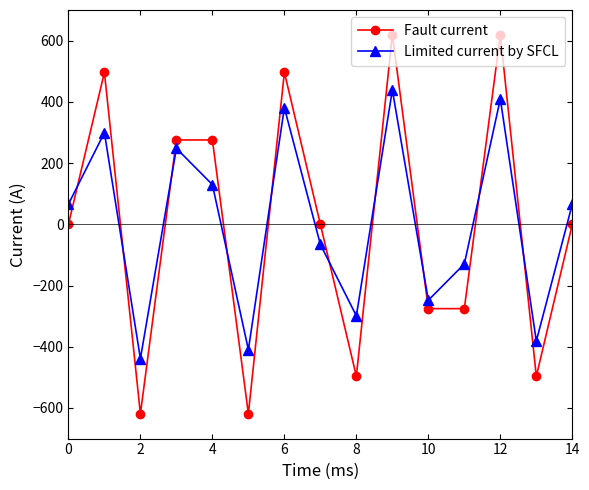

Which series has the widest spread of values?

Fault current